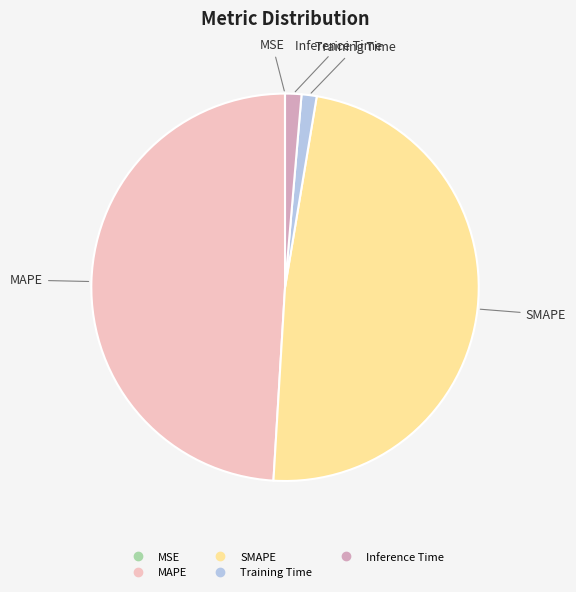

Does Inference Time represent more than half of the total?

No